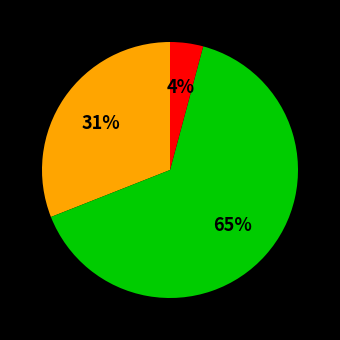

Does any single category account for the majority?

Yes